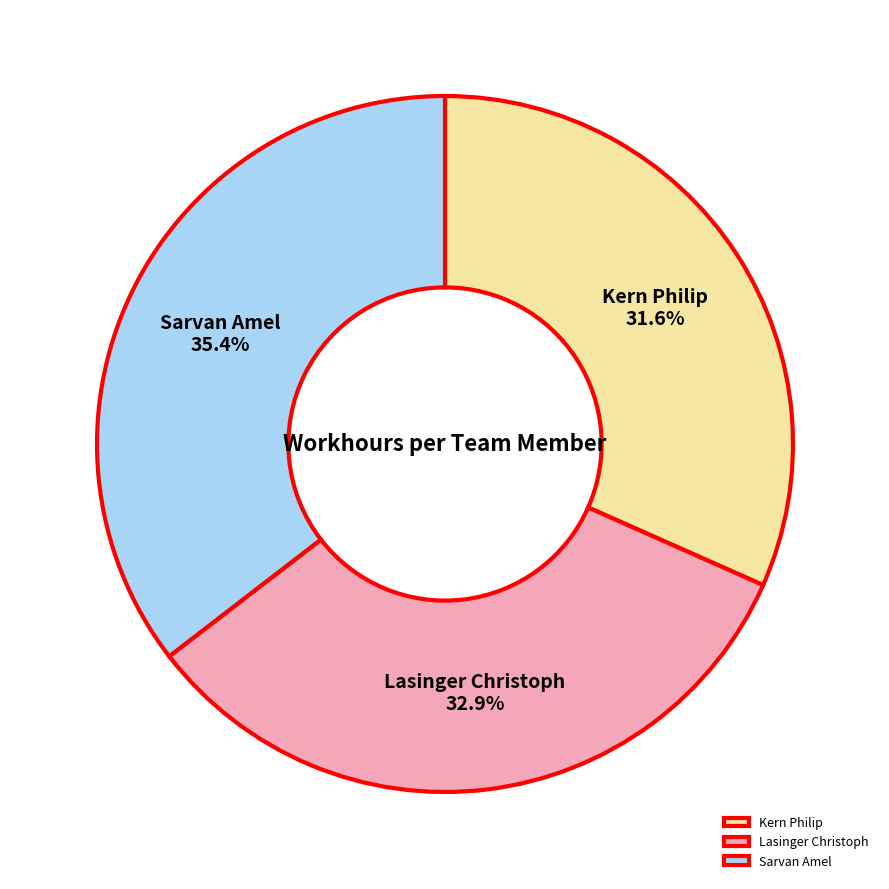

Combined, do Sarvan Amel and Lasinger Christoph account for over 50%?

Yes